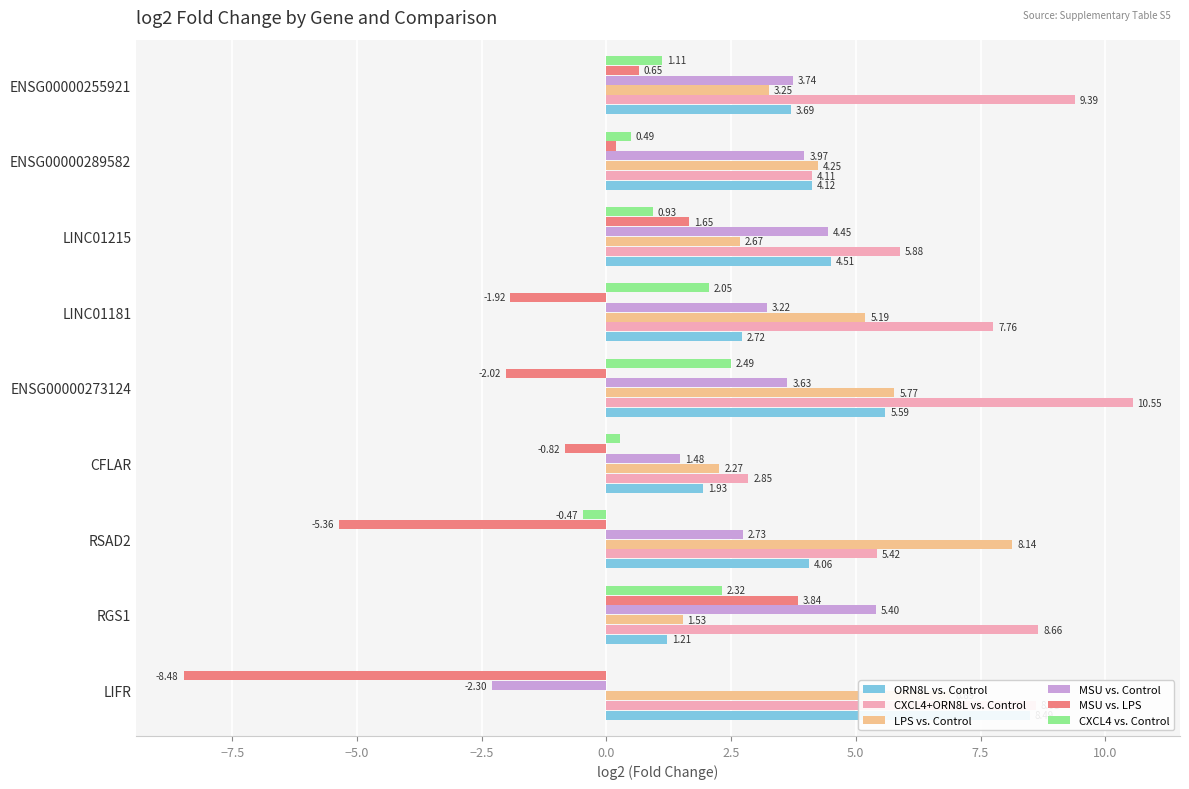

How many values in the MSU vs. Control series are below 3?

3